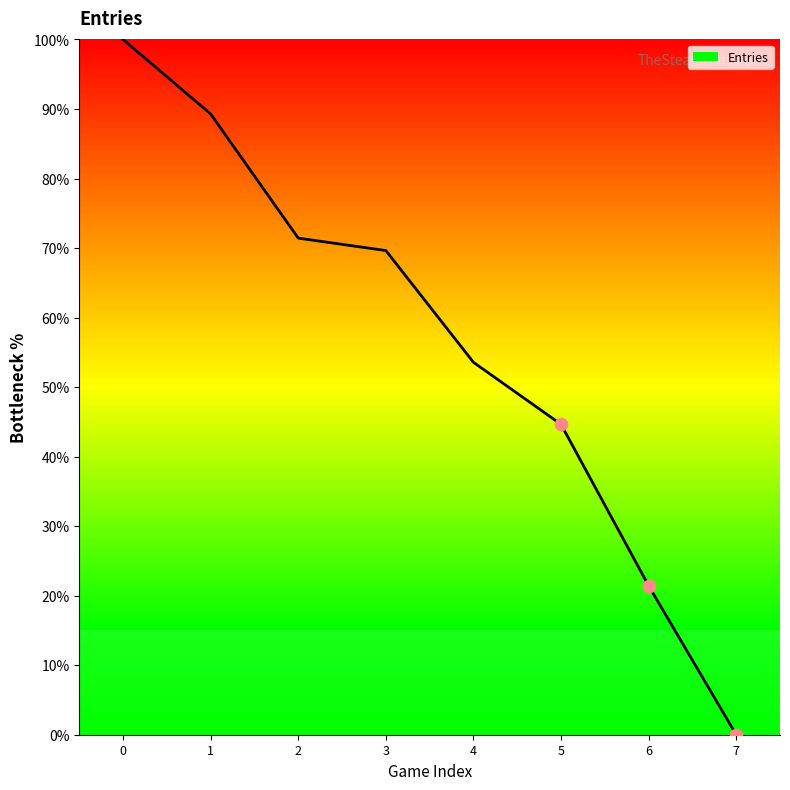

Approximately how many times larger is the value at 4 compared to 0?

0.5